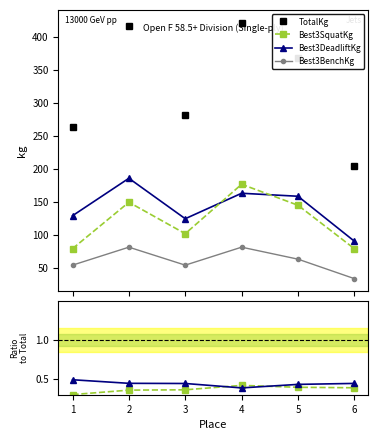

At which category is the sum across all series the highest?

4